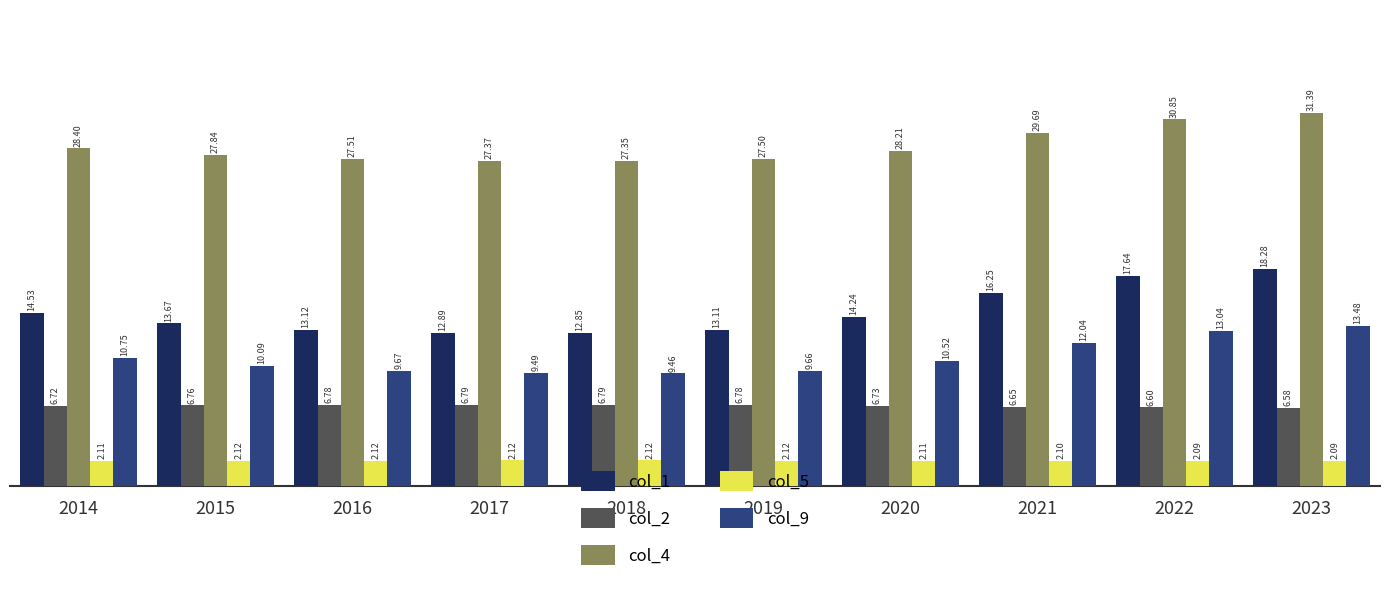

List the labels in order of col_9 value, smallest first.

2018, 2017, 2019, 2016, 2015, 2020, 2014, 2021, 2022, 2023